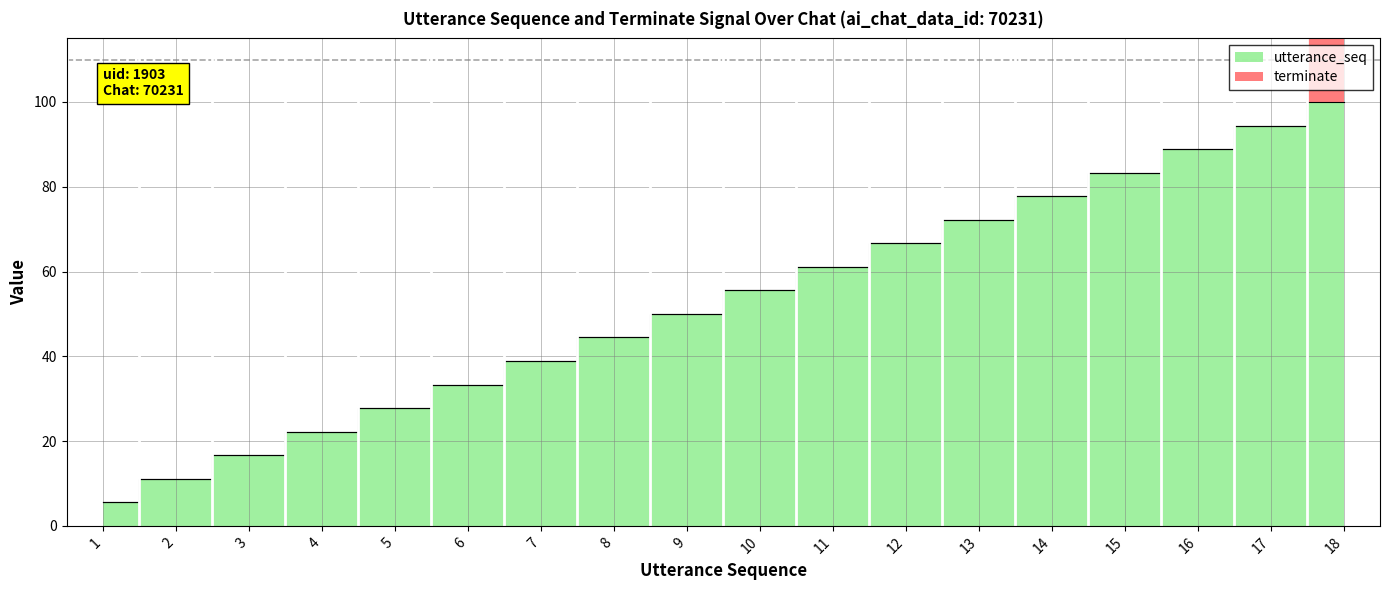

How many values exceed 55?

9